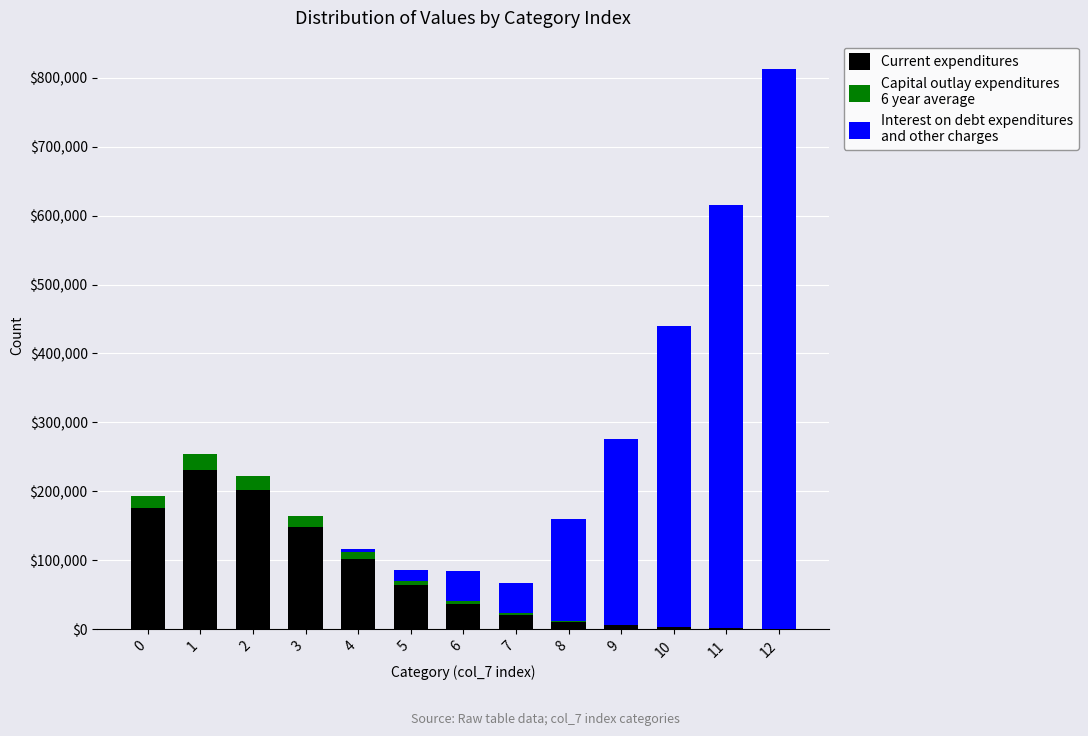

At which category is the sum across all series the highest?

12